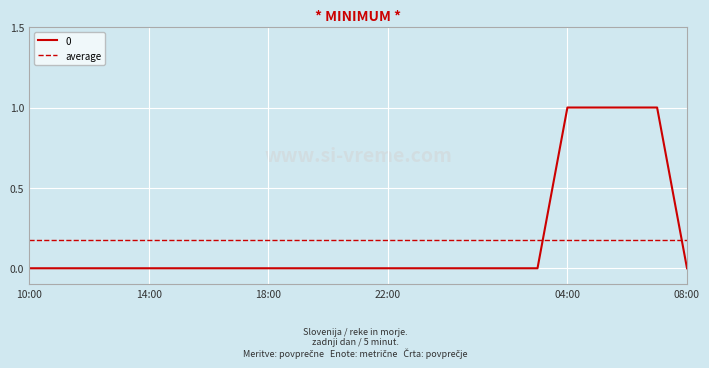

List the series in order of their peak value, lowest first.

average, 0